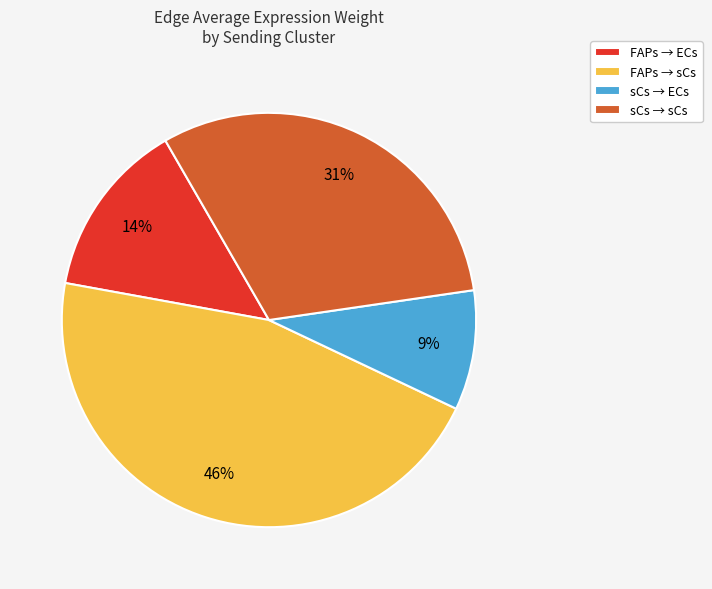

Is there any slice that represents more than half of the pie?

No